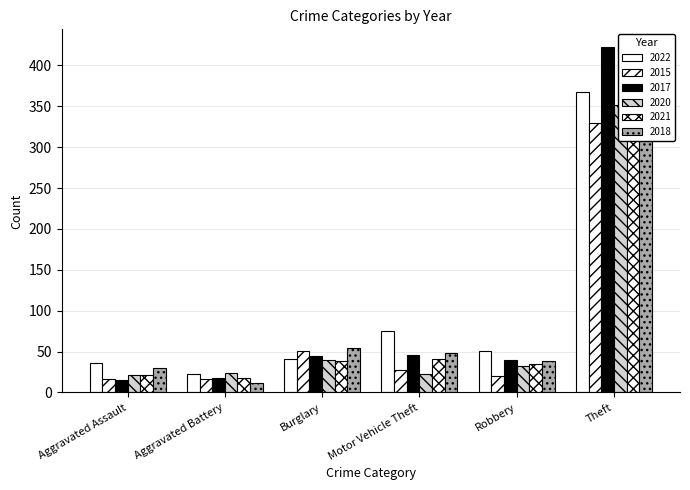

What is the smallest value displayed?

11